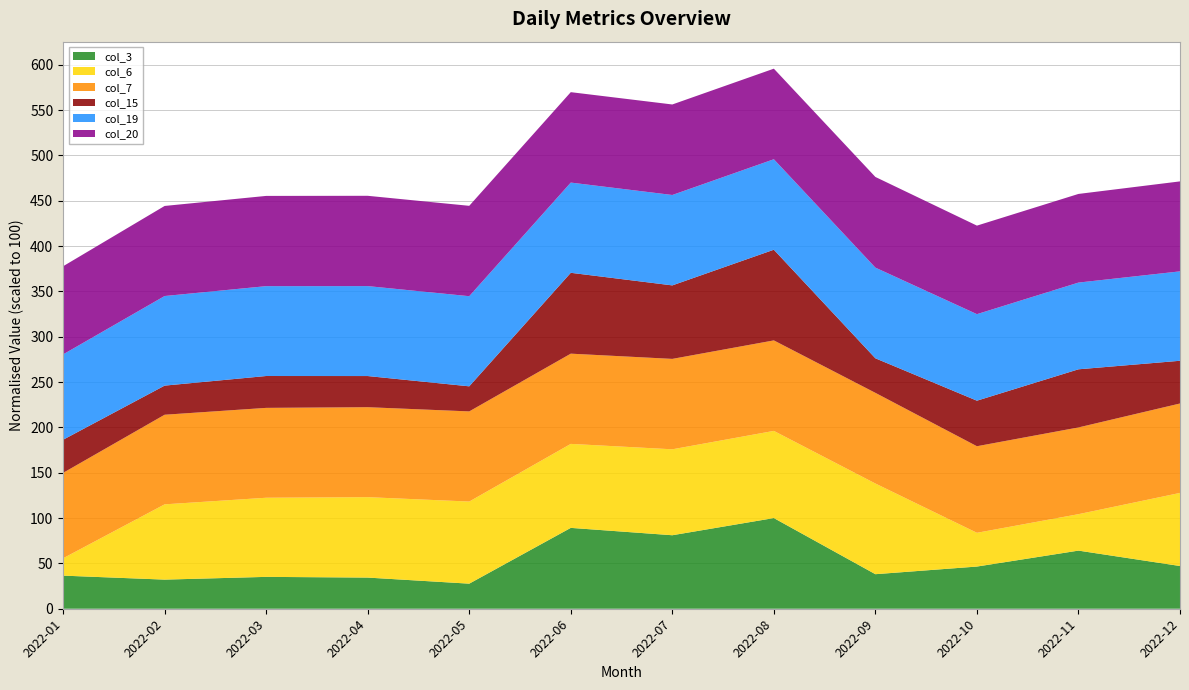

What is the total value across all series at 2022-04?

455.4